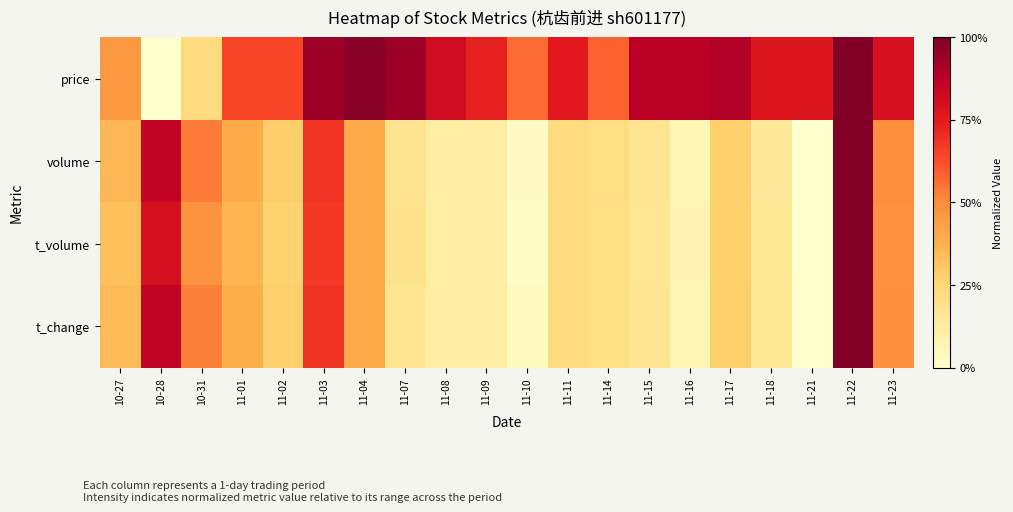

What is the total value across all series at 11-17?

1.7